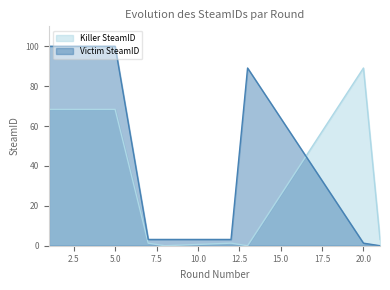

How many lines are shown in the chart?

2